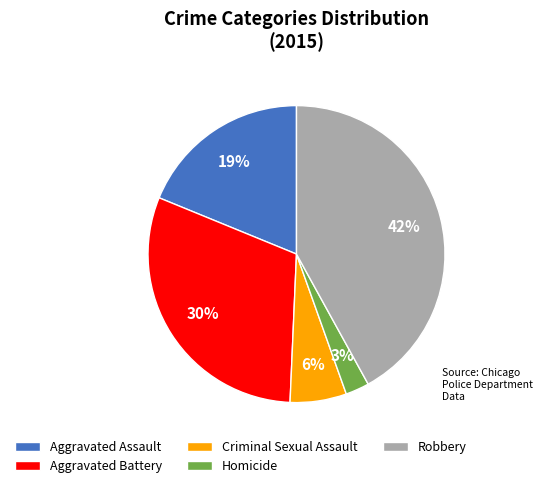

To the nearest percent, what portion does Aggravated Assault represent?

19%